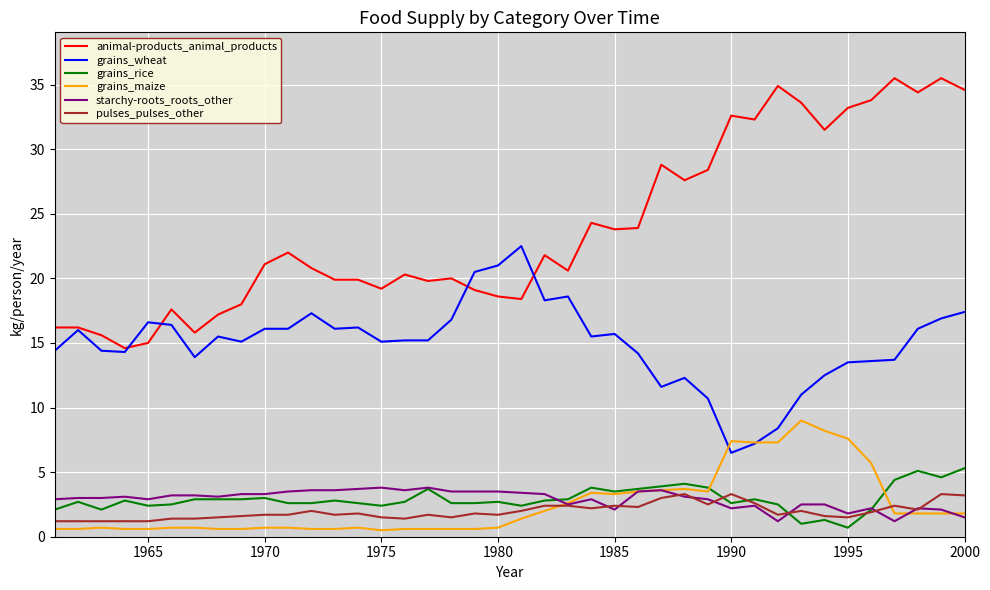

Which series has the largest total across all categories?

animal-products_animal_products